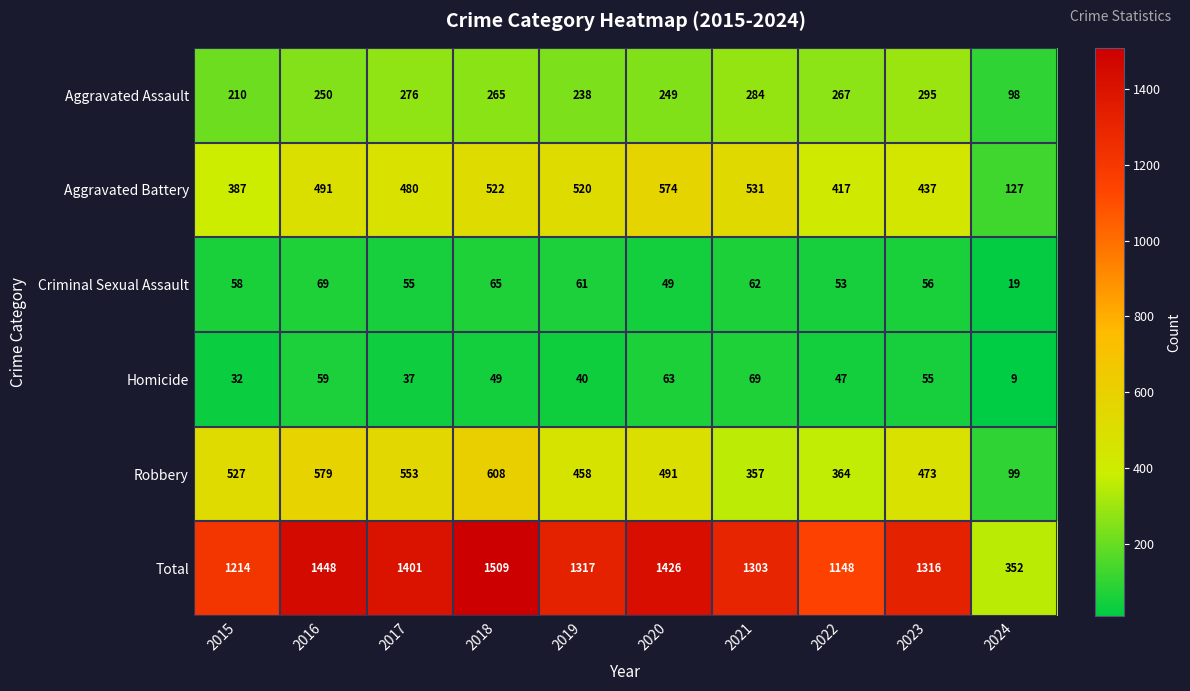

Which category has the lowest value across all series?

2024